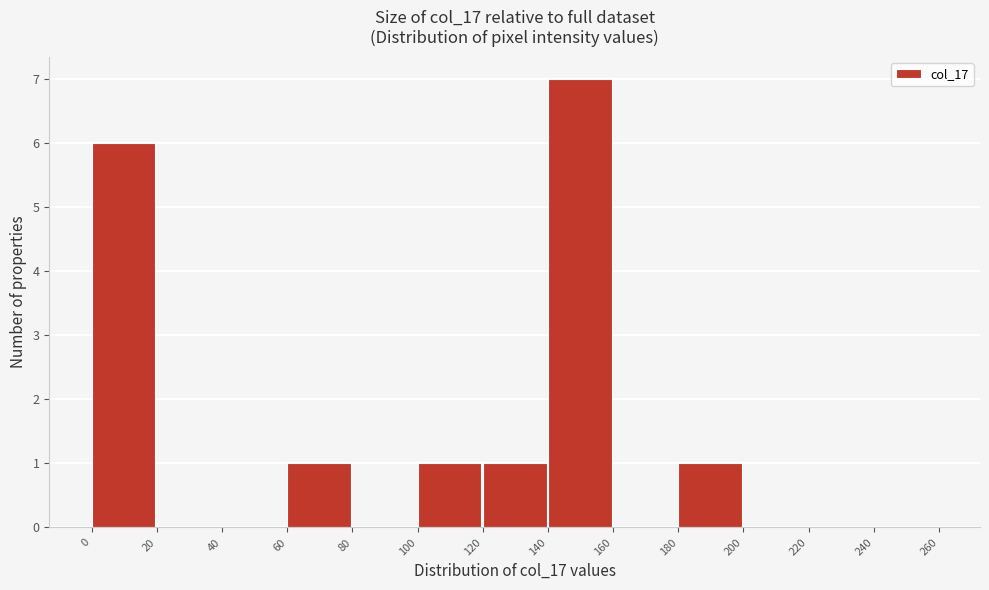

Reading left to right, list every bar in this chart as the range it spans on the x-axis followed by its height. The values are not printed on the chart, so give them approximately, as read against the axis.

0 to 20: 6
20 to 40: 0
40 to 60: 0
60 to 80: 1
80 to 100: 0
100 to 120: 1
120 to 140: 1
140 to 160: 7
160 to 180: 0
180 to 200: 1
200 to 220: 0
220 to 240: 0
240 to 260: 0